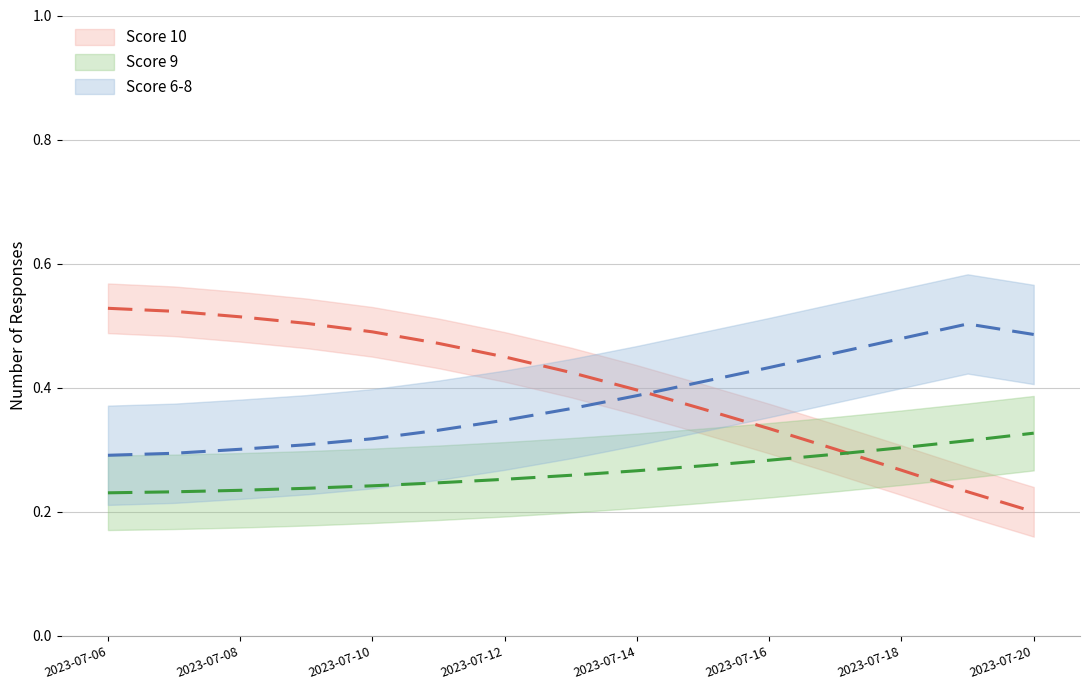

What is the difference between the highest and lowest values at 2023-07-20?

0.3